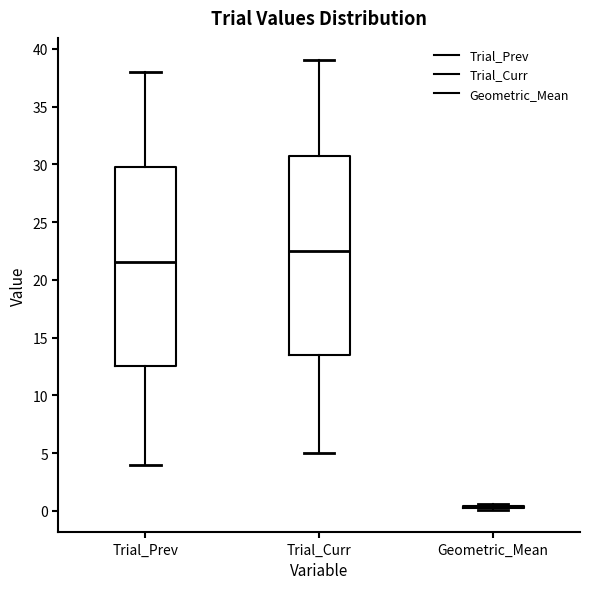

Reading left to right, read every box against the y-axis: the position of its median line, the range the box covers, and the ends of its whiskers. The values are not printed on the chart, so give them approximately, as read against the axis.

Trial_Prev: median 21.5, box 12.5 to 30.0, whiskers 4.0 to 38.0
Trial_Curr: median 22.5, box 13.5 to 31.0, whiskers 5.0 to 39.0
Geometric_Mean: box collapsed to a line at 0.5, whiskers 0.0 to 0.5